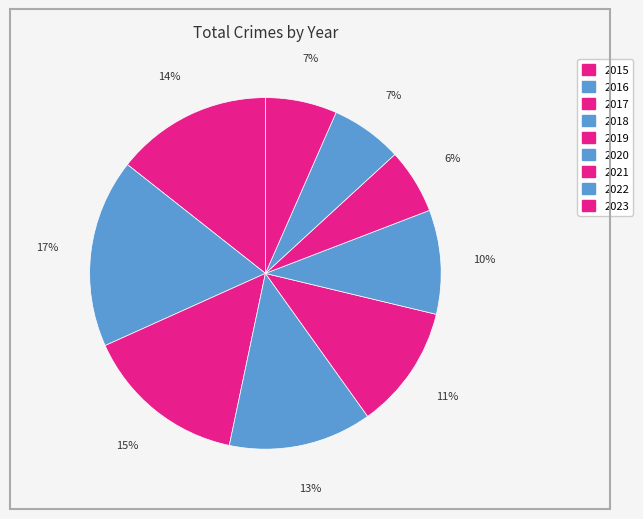

Count the number of slices in the pie.

9